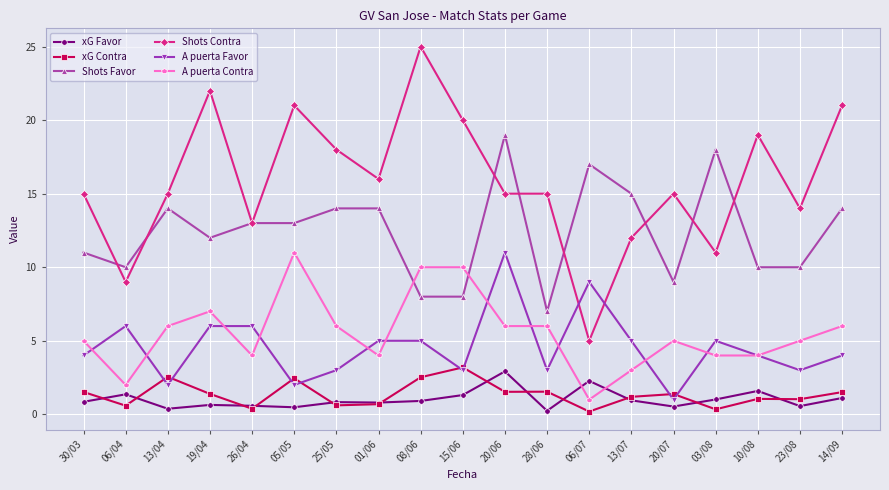

What is the difference between the highest and lowest values at 15/06?

18.7